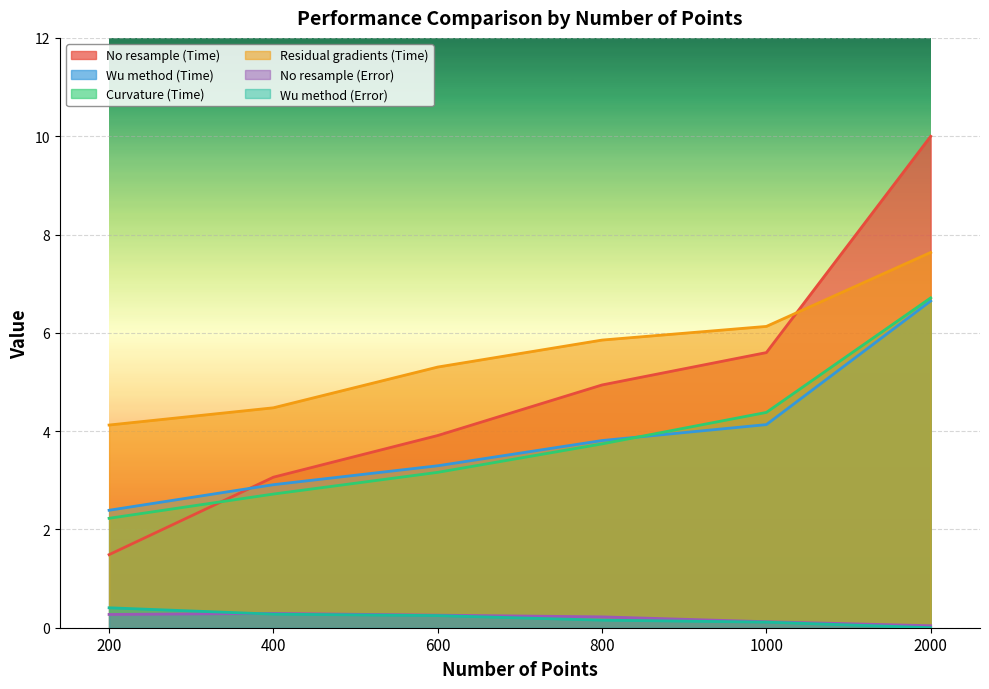

In No resample (Error), how many points are higher than both neighbors (excluding endpoints)?

1